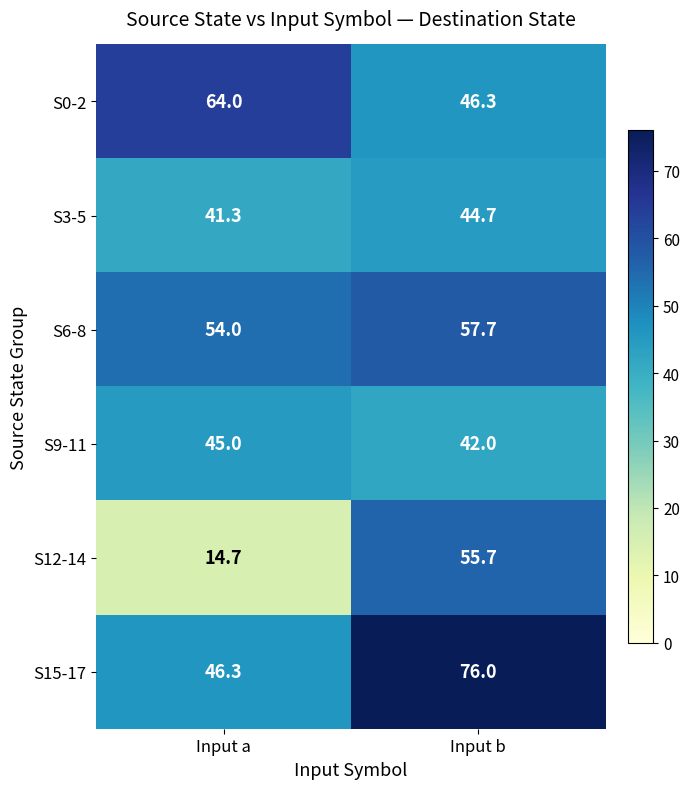

Reading left to right, list all the values displayed in this chart.

S0-2: 64.0	46.3
S3-5: 41.3	44.7
S6-8: 54.0	57.7
S9-11: 45.0	42.0
S12-14: 14.7	55.7
S15-17: 46.3	76.0